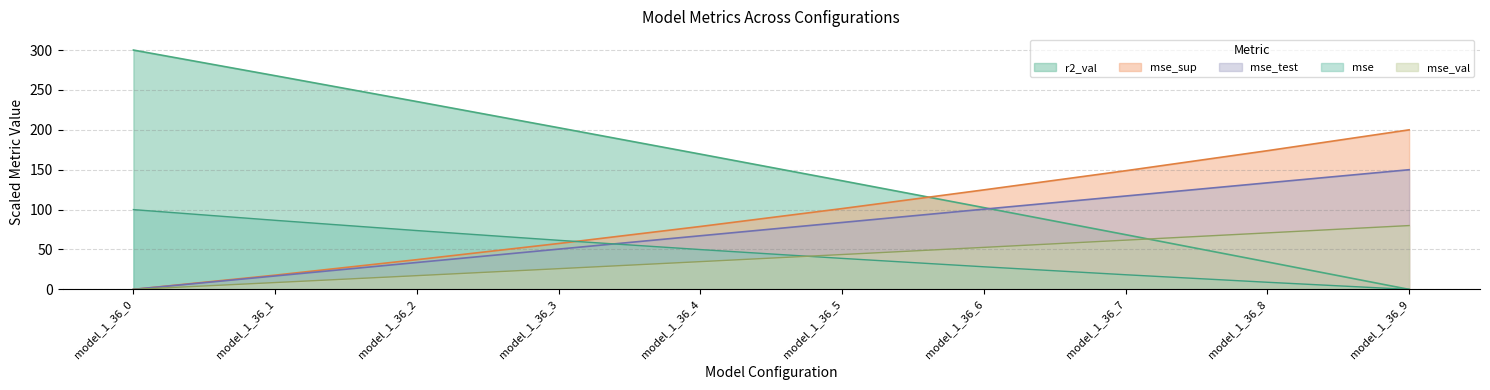

How many distinct data groups are displayed?

5